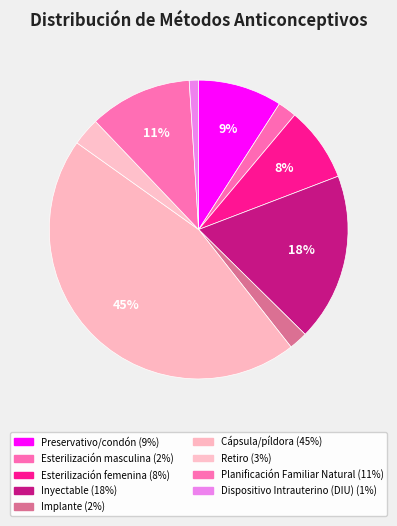

Is it true that Esterilización masculina is 13% of the pie?

False